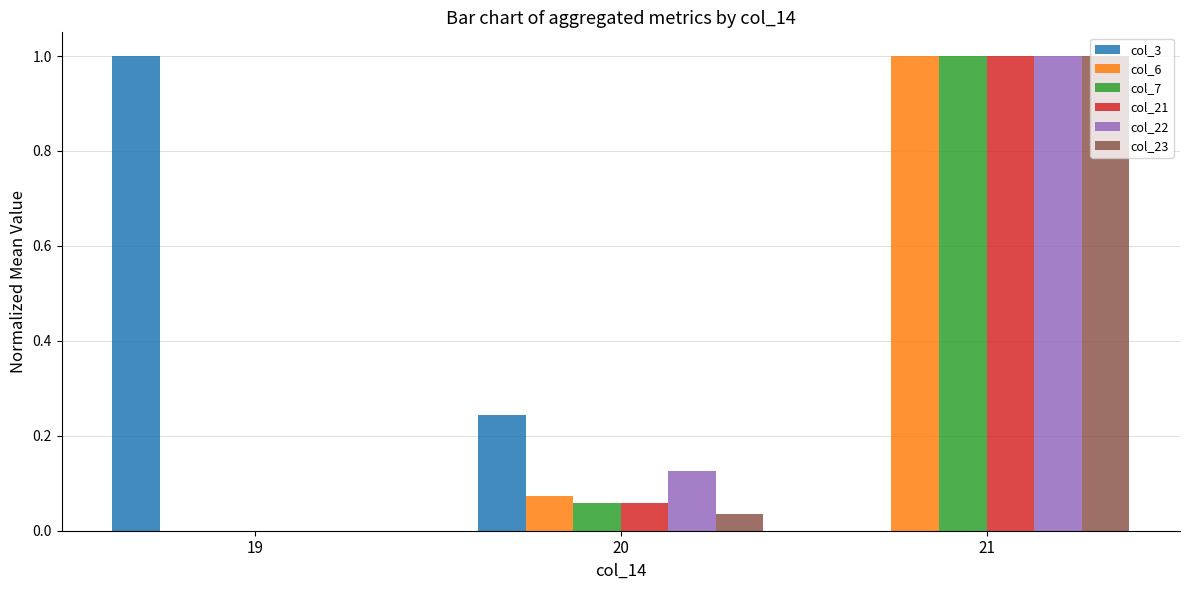

What is the maximum value for col_21?

1.0